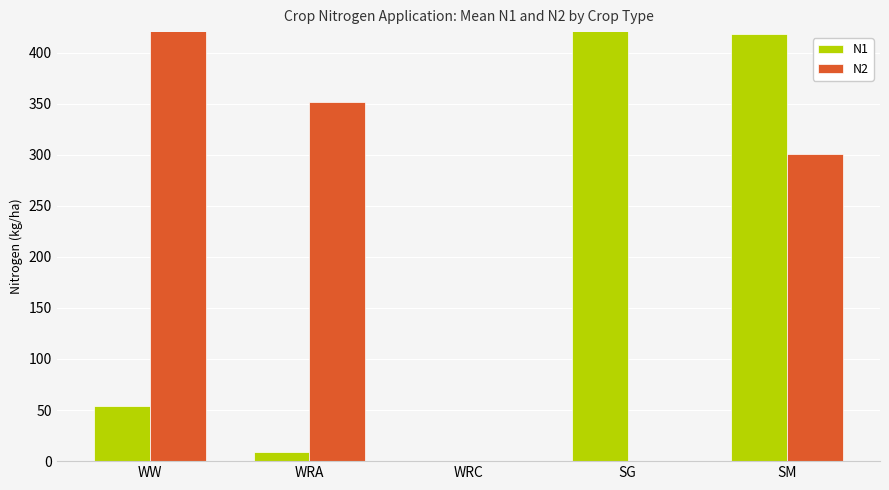

At how many categories does at least one series exceed 161?

4